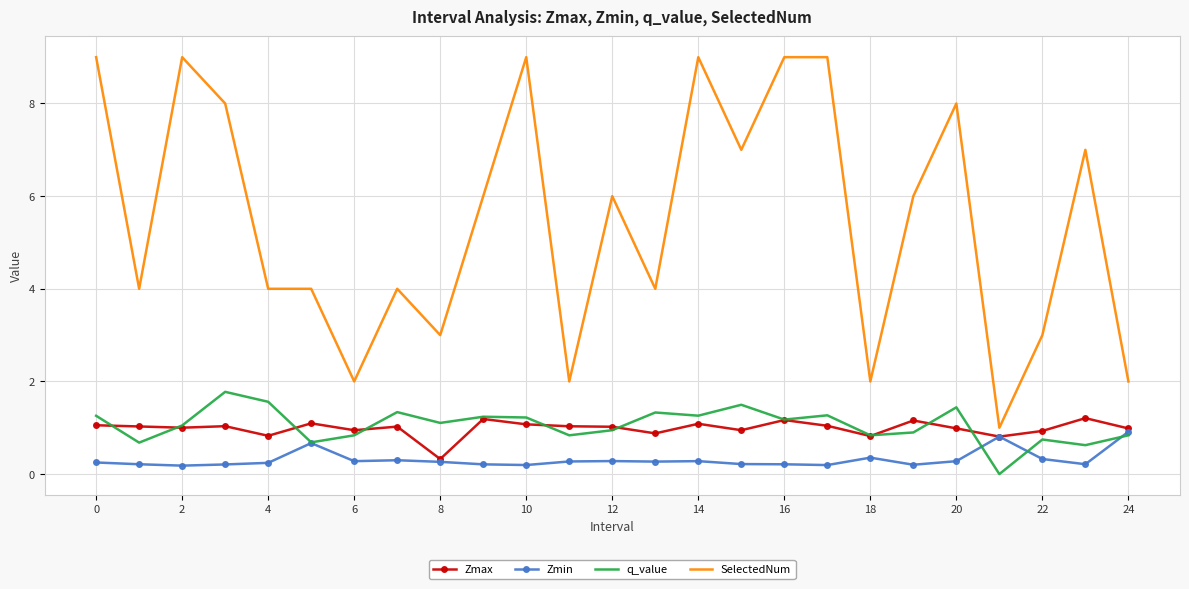

Which series has the largest total across all categories?

SelectedNum